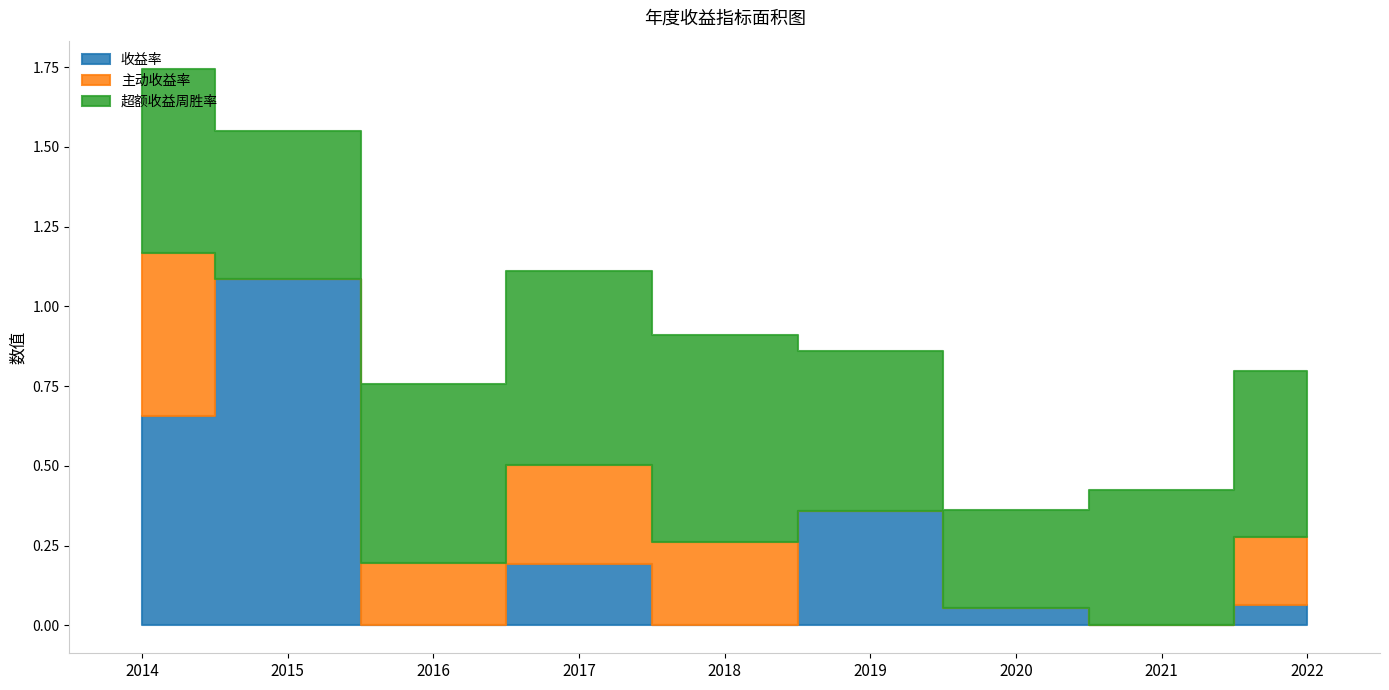

What is the difference between the highest and lowest values at 2014?

0.1